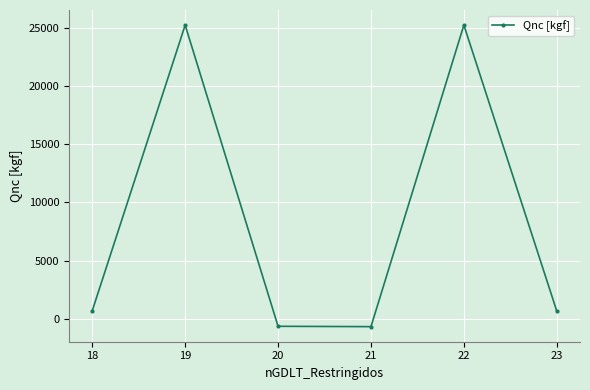

Does the chart have visible grid lines?

Yes